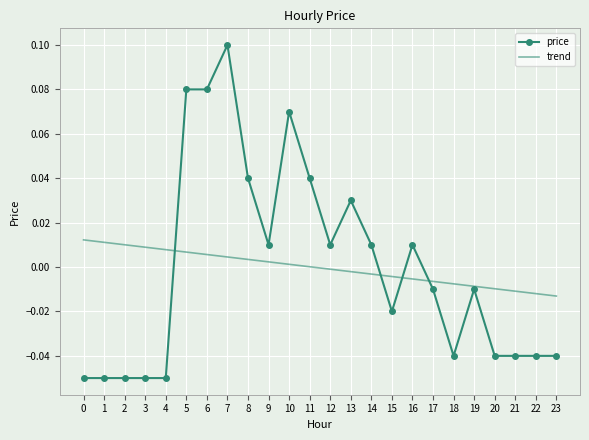

Which series has the widest spread of values?

price